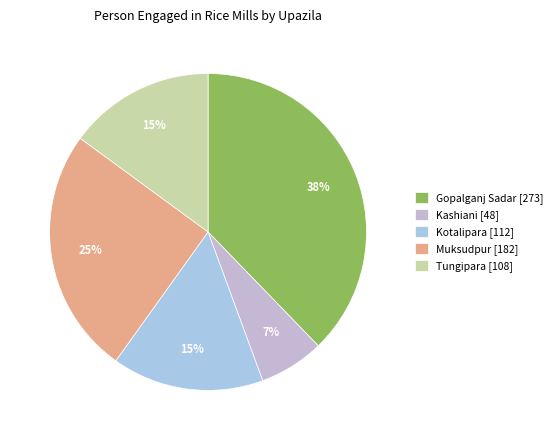

What is the largest slice in the pie chart?

Gopalganj Sadar